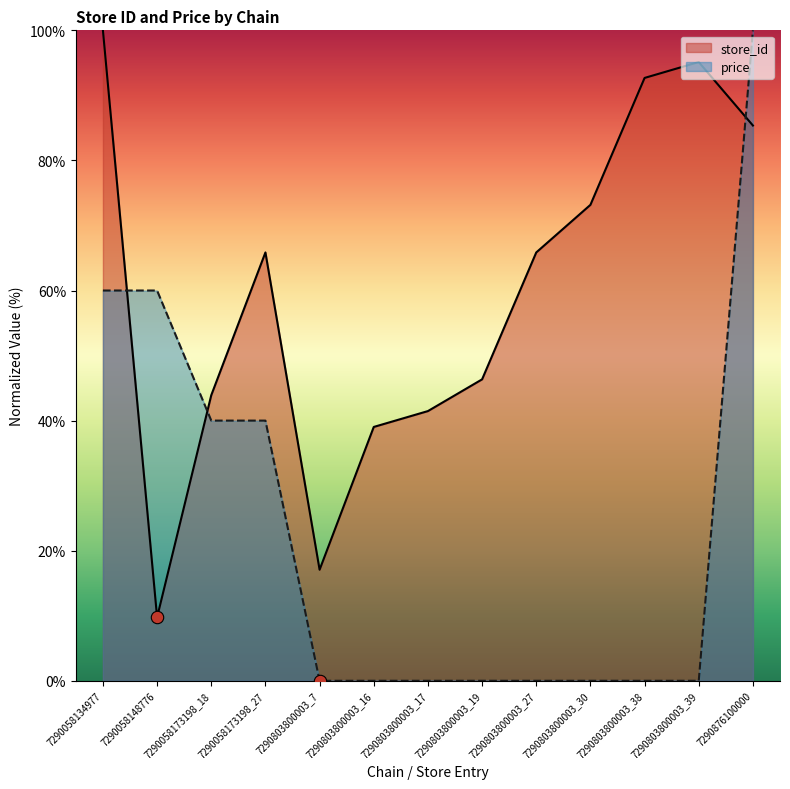

Which series has the largest total across all categories?

store_id